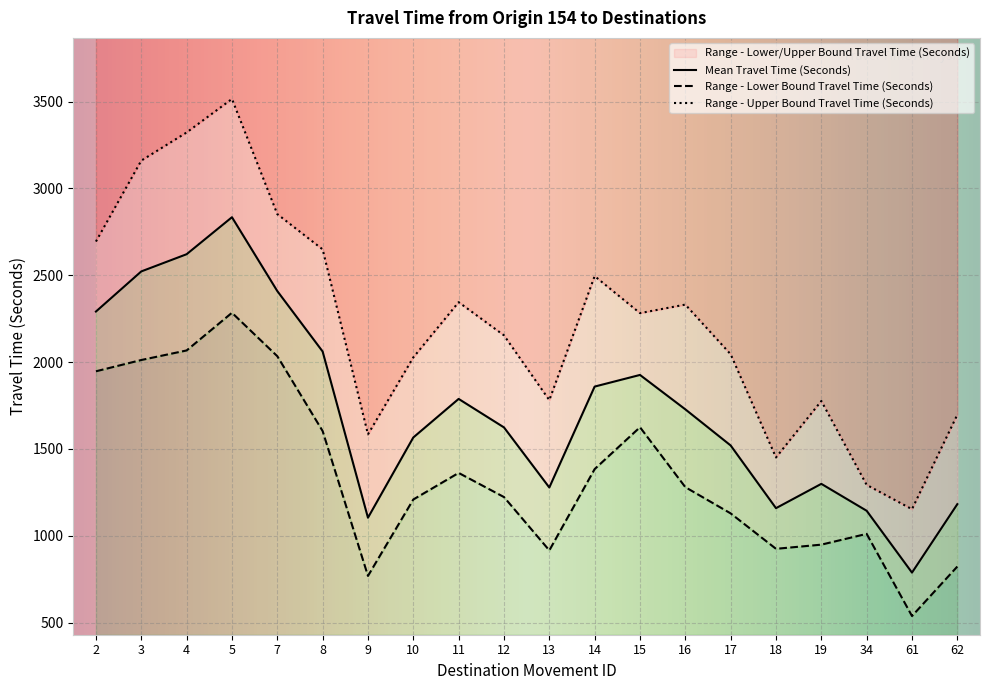

At which category does Range - Upper Bound Travel Time (Seconds) reach its first local valley?

9